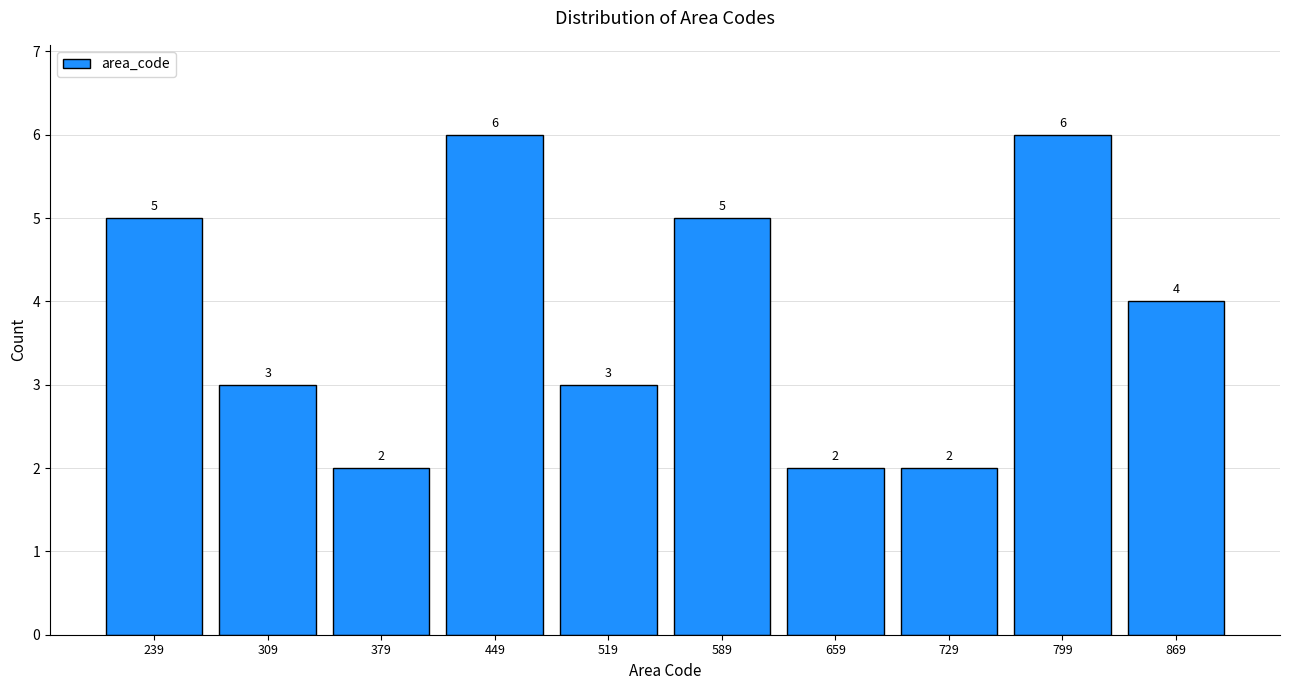

Reading left to right, transcribe this chart: for each bar, give the range it covers on the x-axis and its height. The bar edges are not printed on the chart, so give them approximately, as read against the axis.

200 to 270: 5
270 to 340: 3
340 to 410: 2
410 to 480: 6
480 to 550: 3
550 to 620: 5
620 to 690: 2
690 to 760: 2
760 to 830: 6
830 to 910: 4